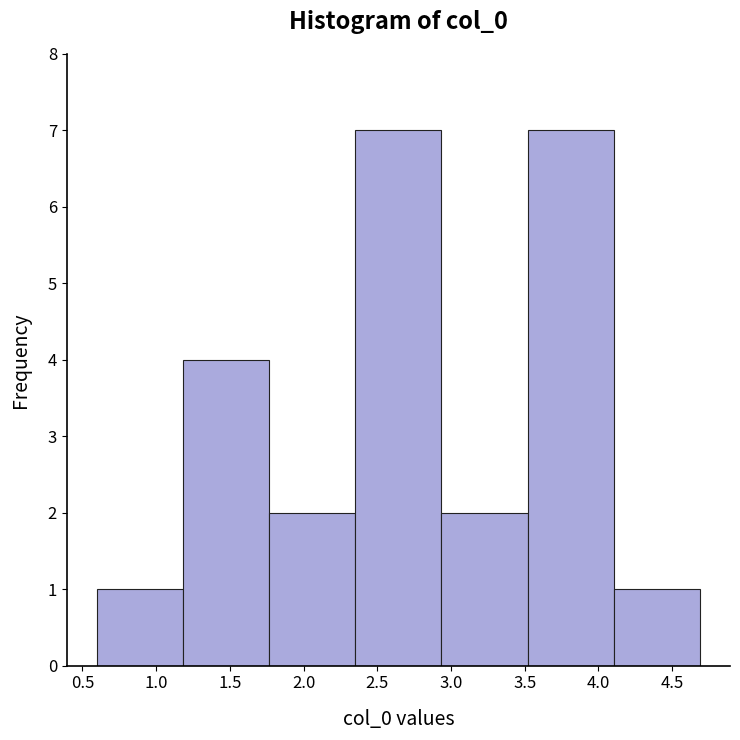

Reading left to right, transcribe this chart: for each bar, give the range it covers on the x-axis and its height. Neither the bar edges nor the heights are printed on the chart, so give them approximately, as read against the axes.

0.60 to 1.20: 1
1.20 to 1.75: 4
1.75 to 2.35: 2
2.35 to 2.95: 7
2.95 to 3.50: 2
3.50 to 4.10: 7
4.10 to 4.70: 1